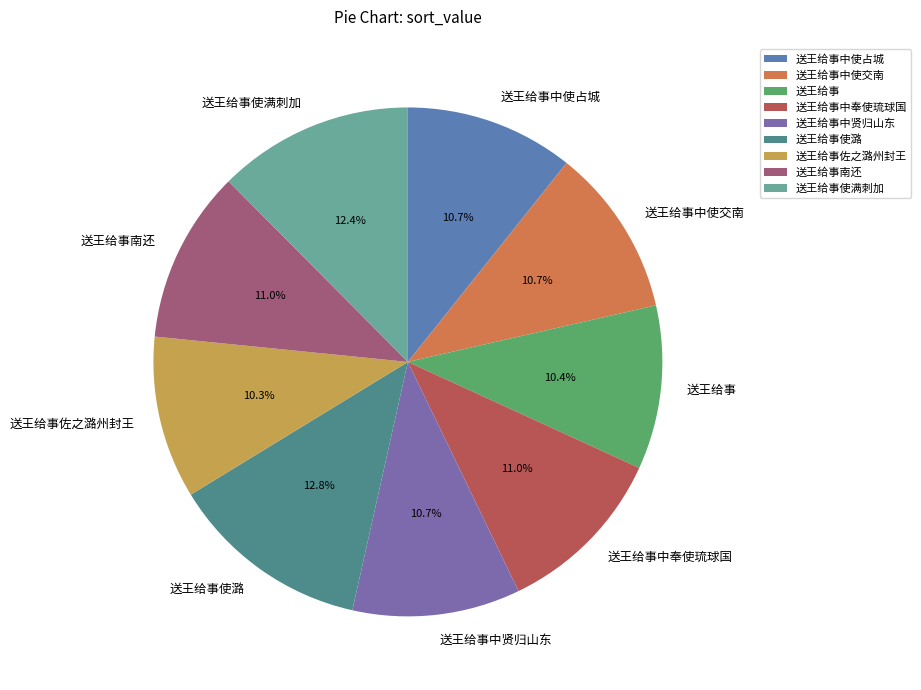

To the nearest percent, what is the difference between the largest and smallest slice percentages?

2%